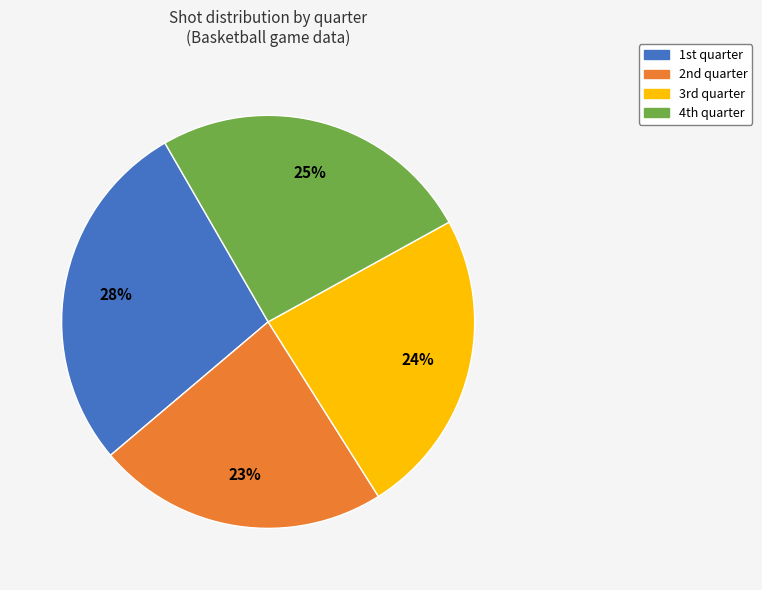

To the nearest percent, what is the difference between the largest and smallest slice percentages?

5%